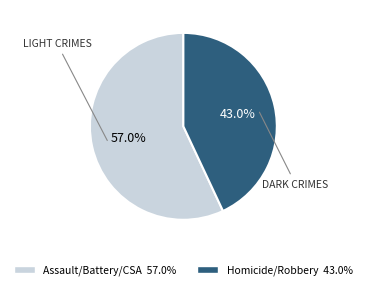

Is there a majority slice in this chart?

Yes